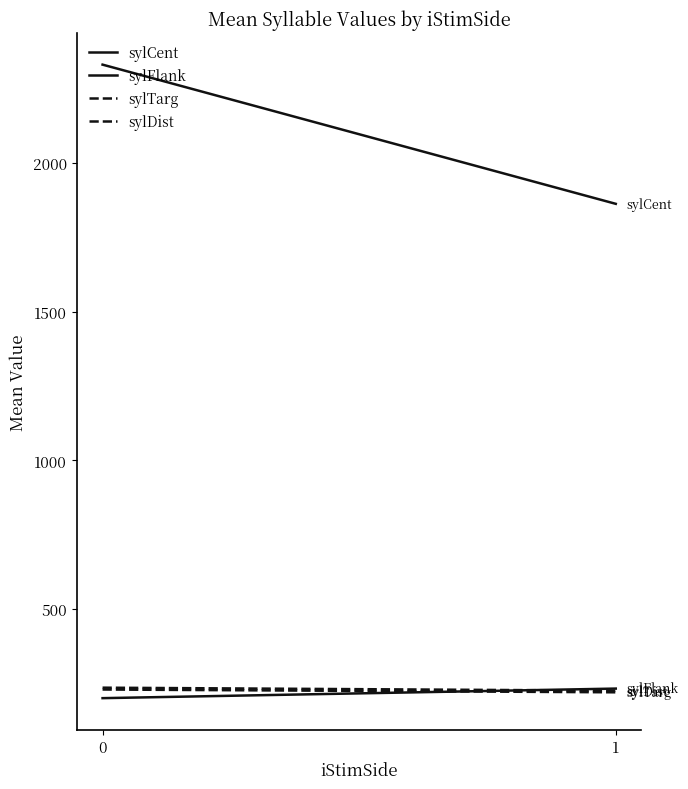

What is the difference between the highest and lowest values at 1?

1643.2